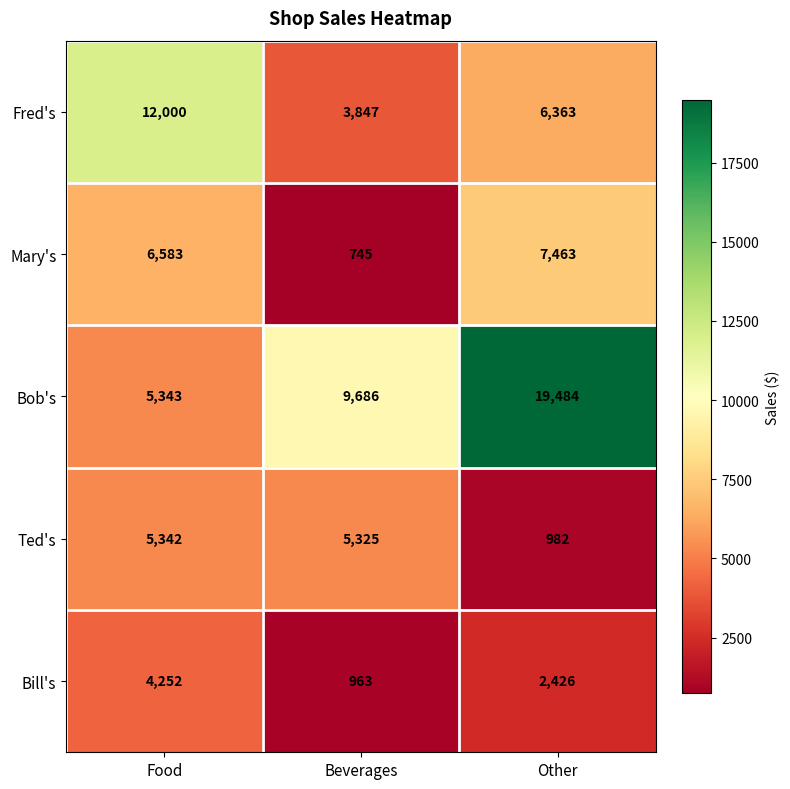

What is the sum of all Bill's values?

7641